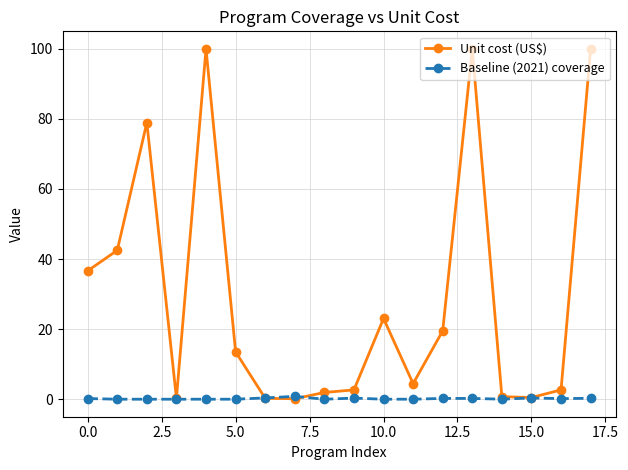

What is the difference between the maximum and second lowest values in the Baseline (2021) coverage series?

0.8